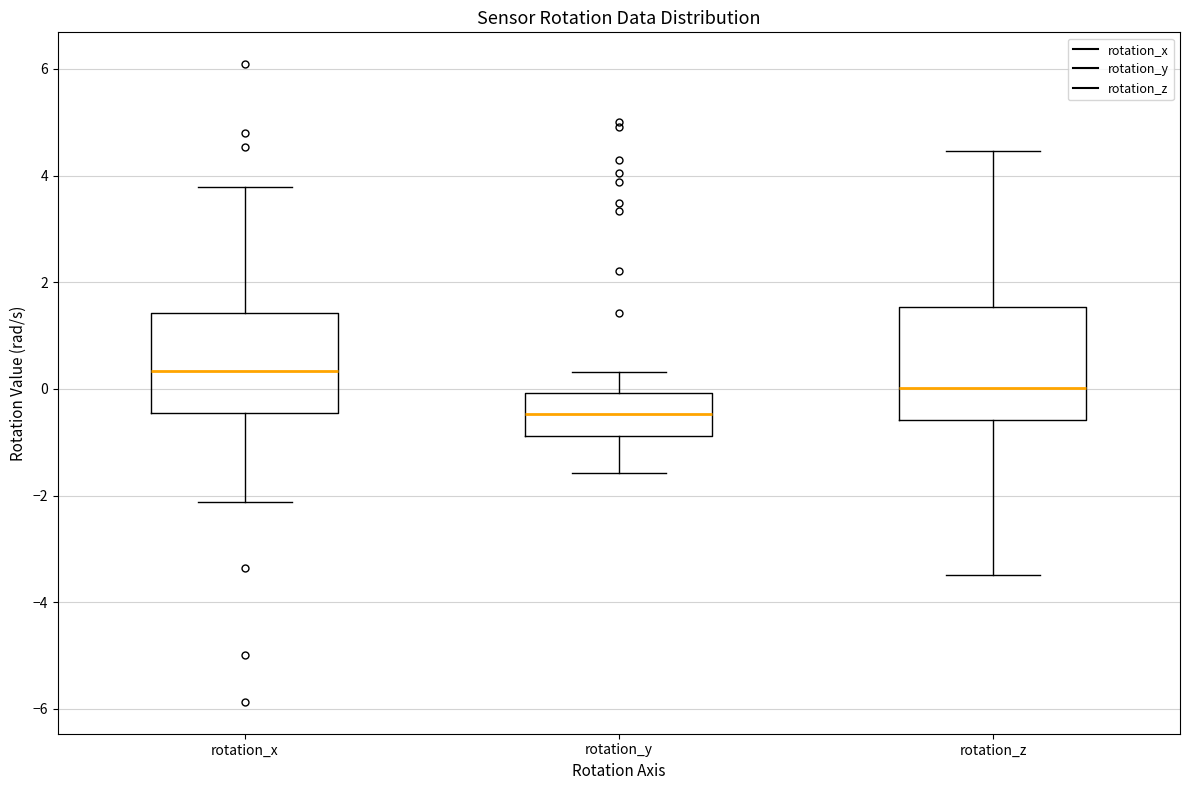

Where is the lower edge of the box for rotation_y on the y-axis? The values are not printed on the chart, so give them approximately, as read against the axis.

-0.8